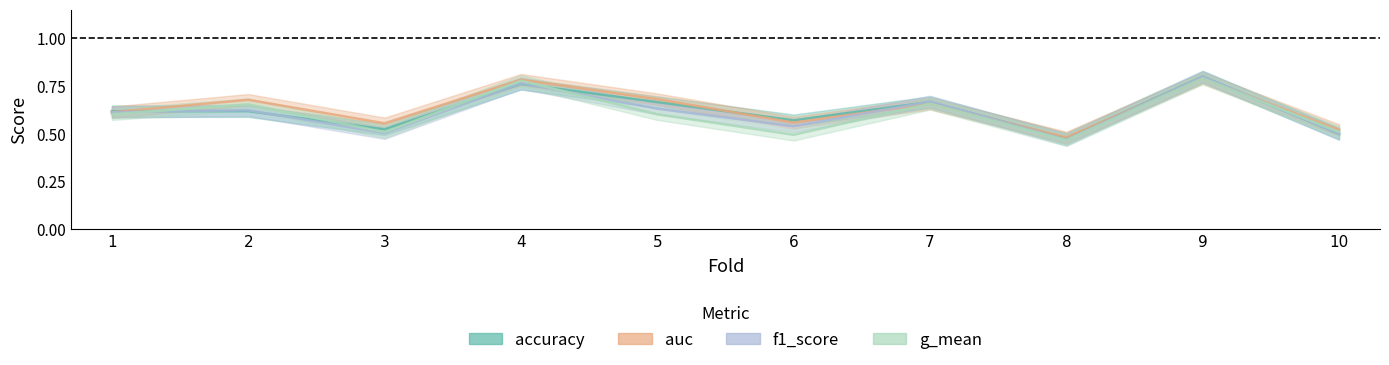

Rank the categories by accuracy value from highest to lowest.

9, 4, 5, 7, 1, 2, 6, 3, 10, 8